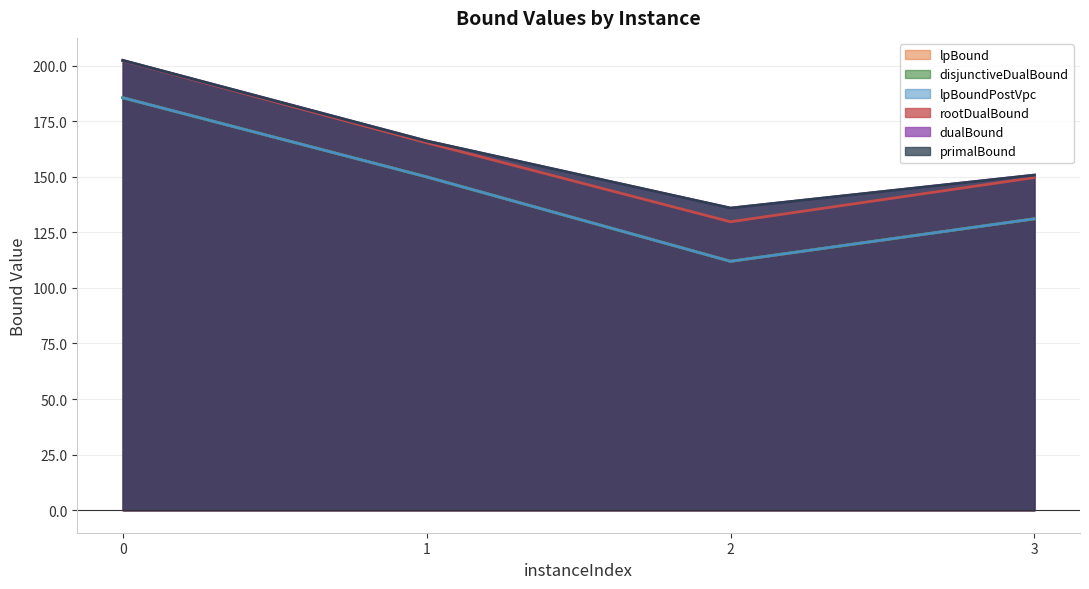

What is the greatest value displayed?

202.3